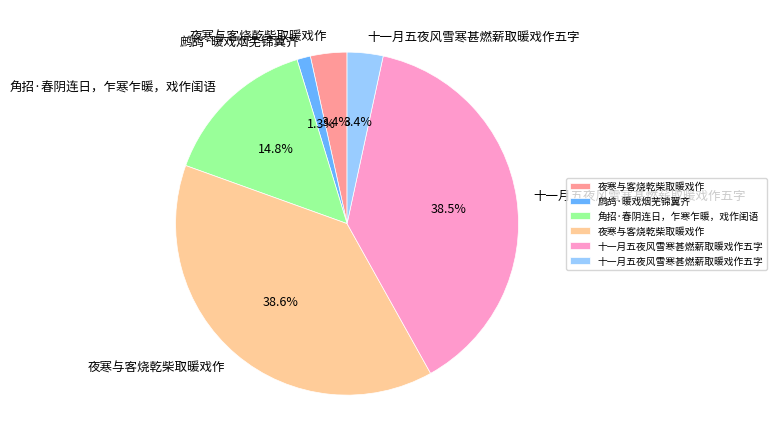

Is there a majority slice in this chart?

No